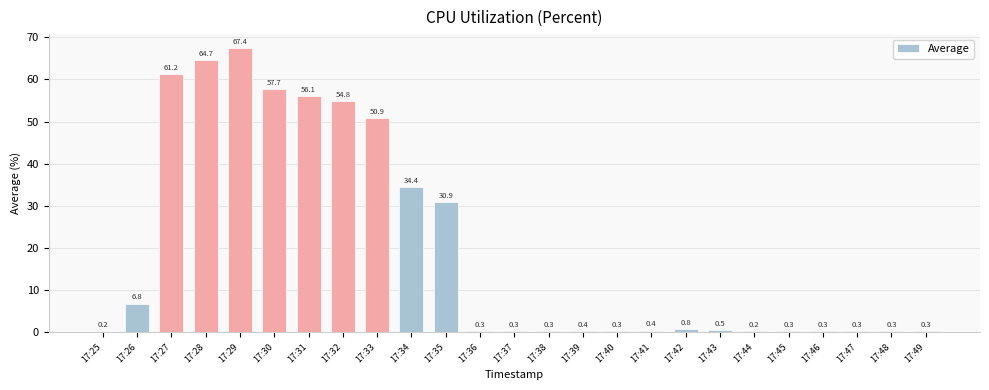

Reading left to right, list all the values displayed in this chart.

0.2	6.8	61.2	64.7	67.4	57.7	56.1	54.8	50.9	34.4	30.9	0.3	0.3	0.3	0.4	0.3	0.4	0.8	0.5	0.2	0.3	0.3	0.3	0.3	0.3